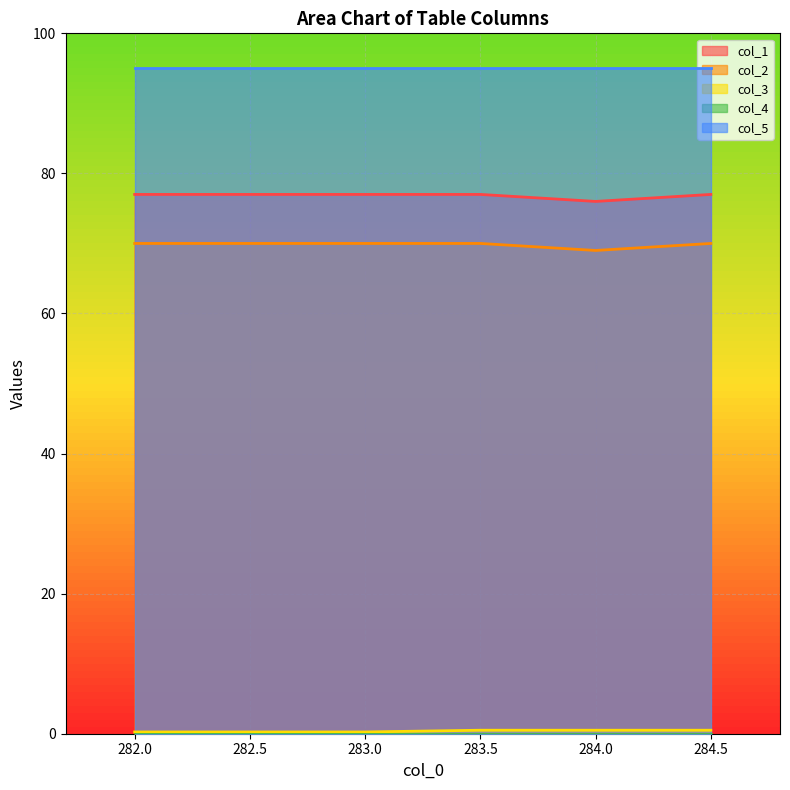

How many col_3 values are between 0 and 1?

6